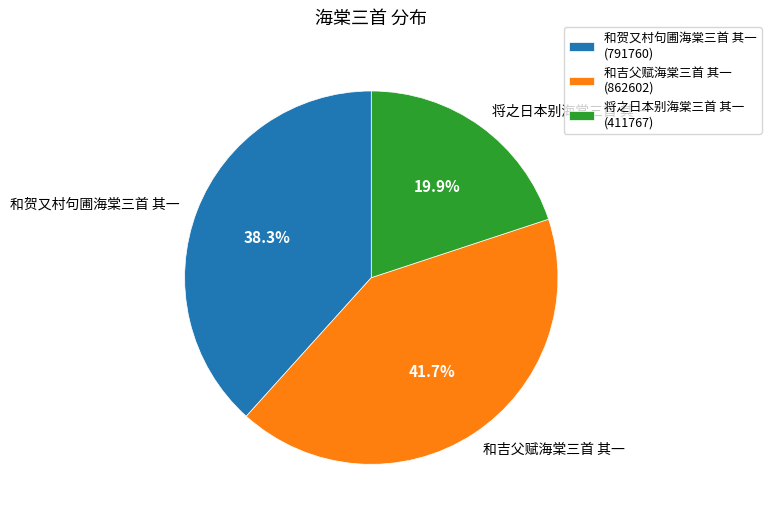

To the nearest percent, what portion does 将之日本别海棠三首 其一 represent?

20%